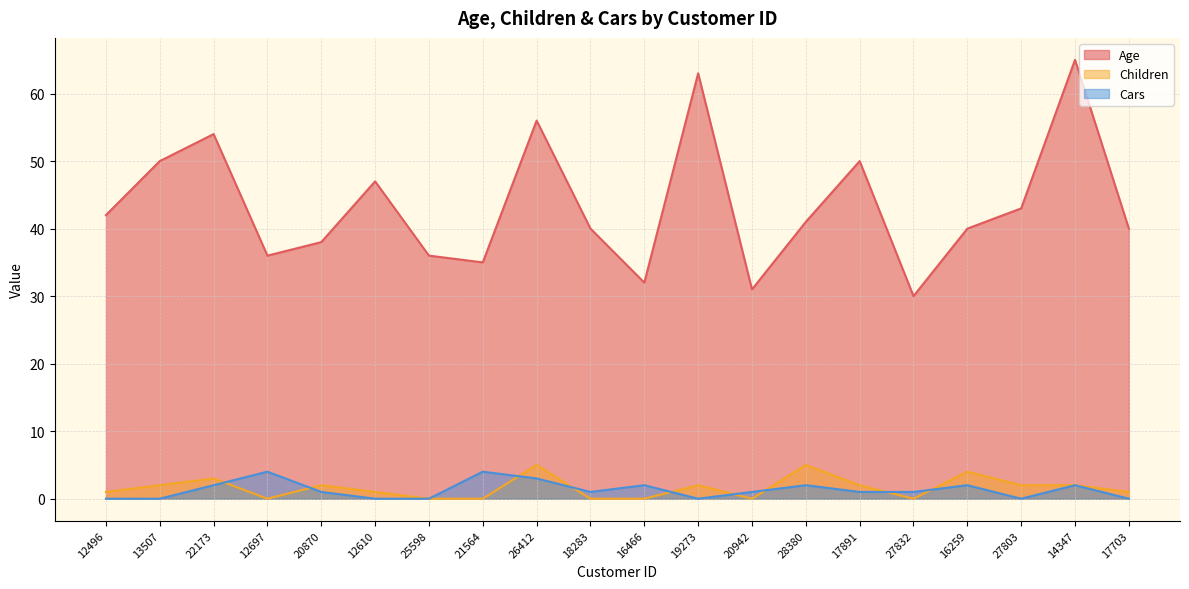

True or false: Children has a value of 2 at 17703.

False